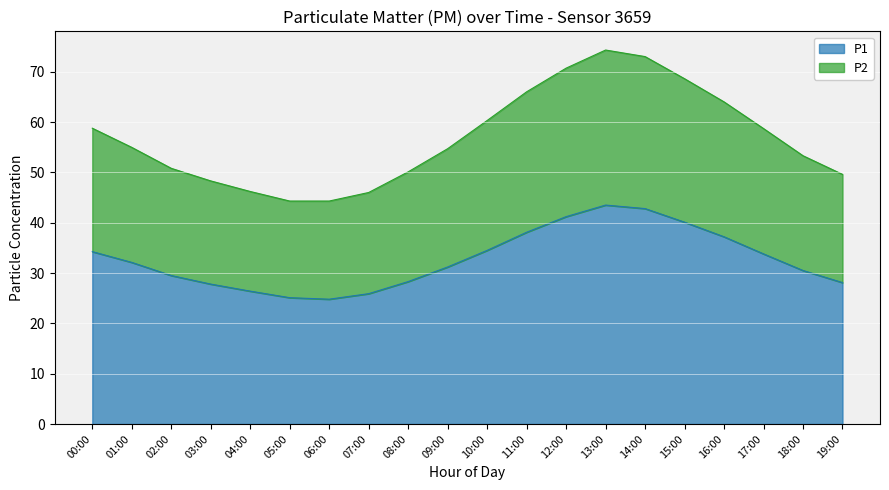

What is the difference between the highest and lowest values at 06:00?

19.5